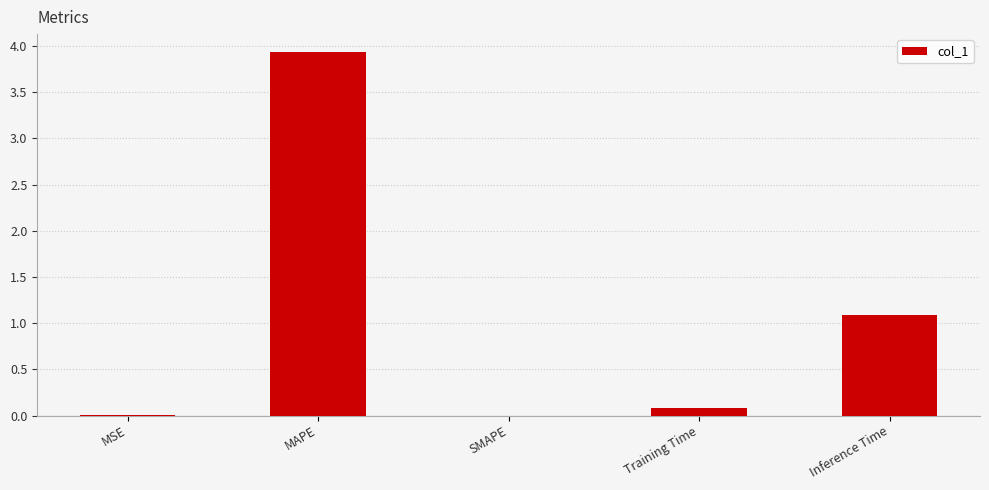

What is the change in value from SMAPE to Training Time?

+0.1